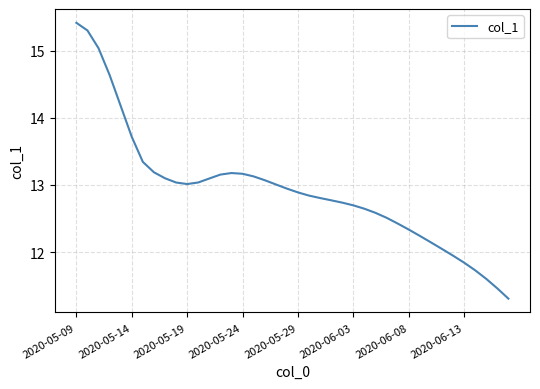

How many series are shown in this chart?

1